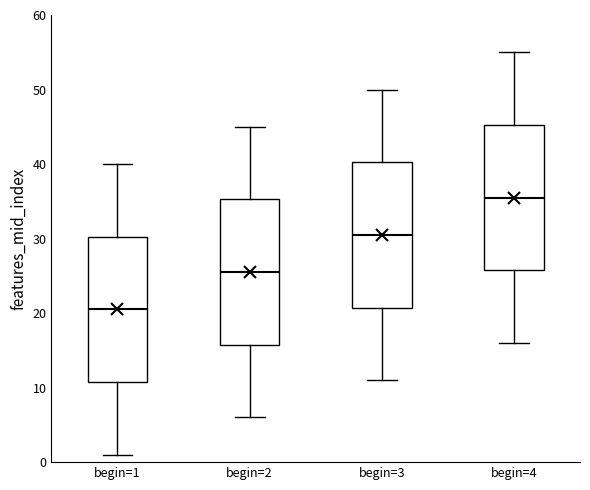

Reading left to right, transcribe this box plot: for each box, give where its median line is, the range the box spans, and where its two whiskers end, as read against the y-axis. The values are not printed on the chart, so give them approximately, as read against the axis.

begin=1: median 21, box 11 to 30, whiskers 1 to 40
begin=2: median 26, box 16 to 35, whiskers 6 to 45
begin=3: median 31, box 21 to 40, whiskers 11 to 50
begin=4: median 36, box 26 to 45, whiskers 16 to 55